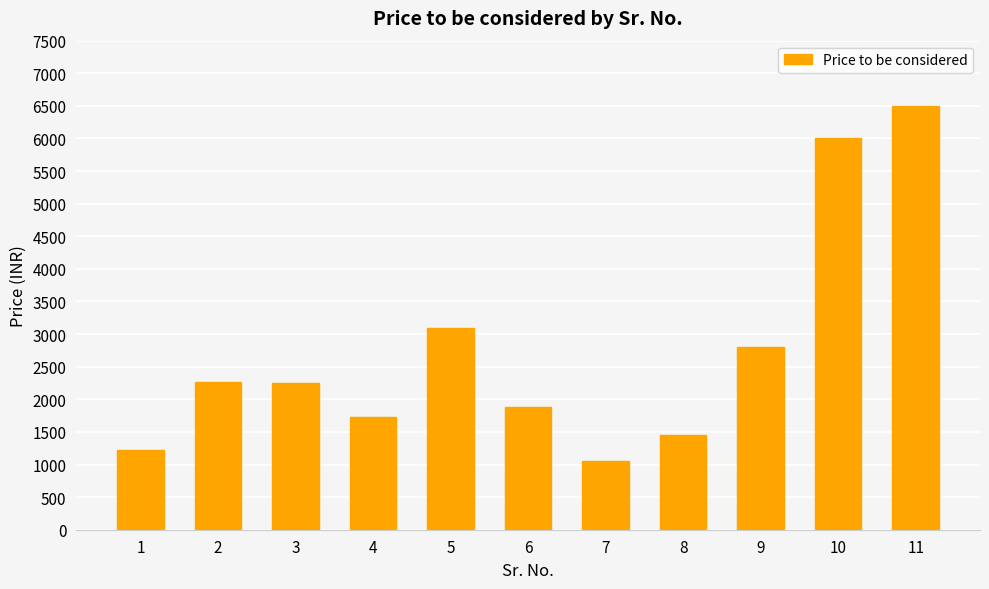

What is the change in value from 2 to 9?

+530